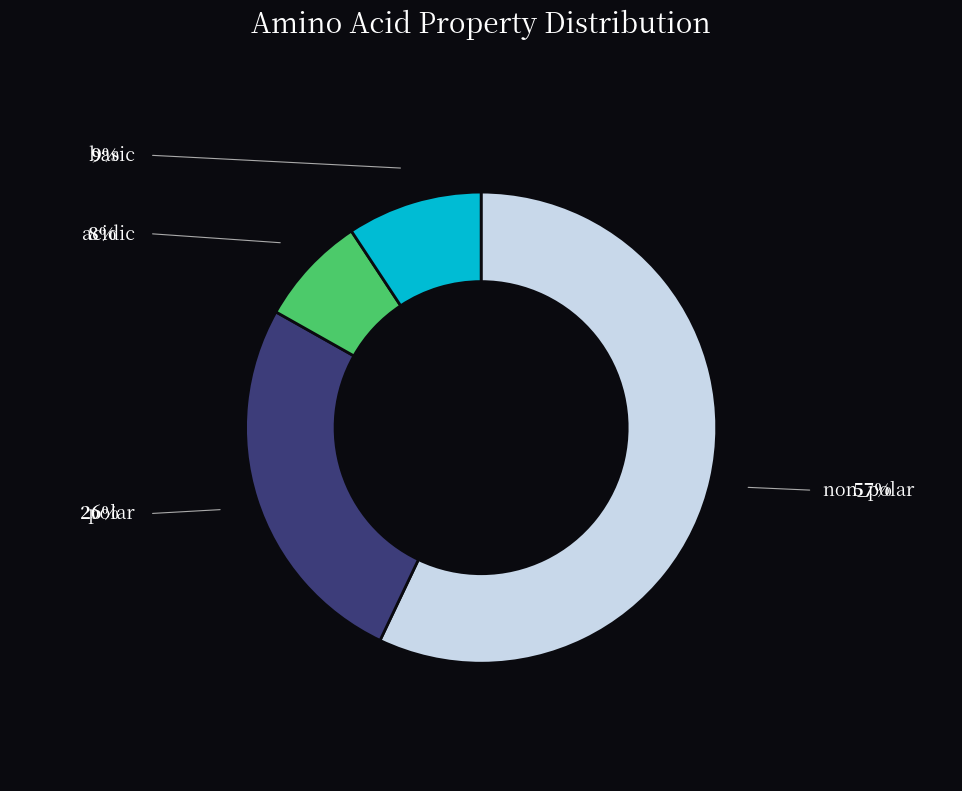

Is there any slice that represents more than half of the pie?

Yes